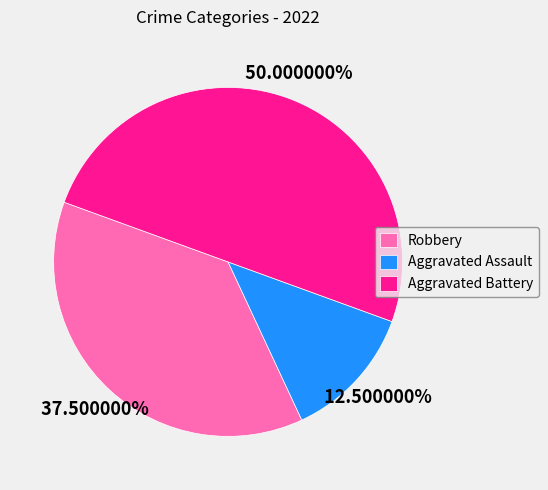

The Aggravated Battery slice represents 37% of the pie. True or false?

False